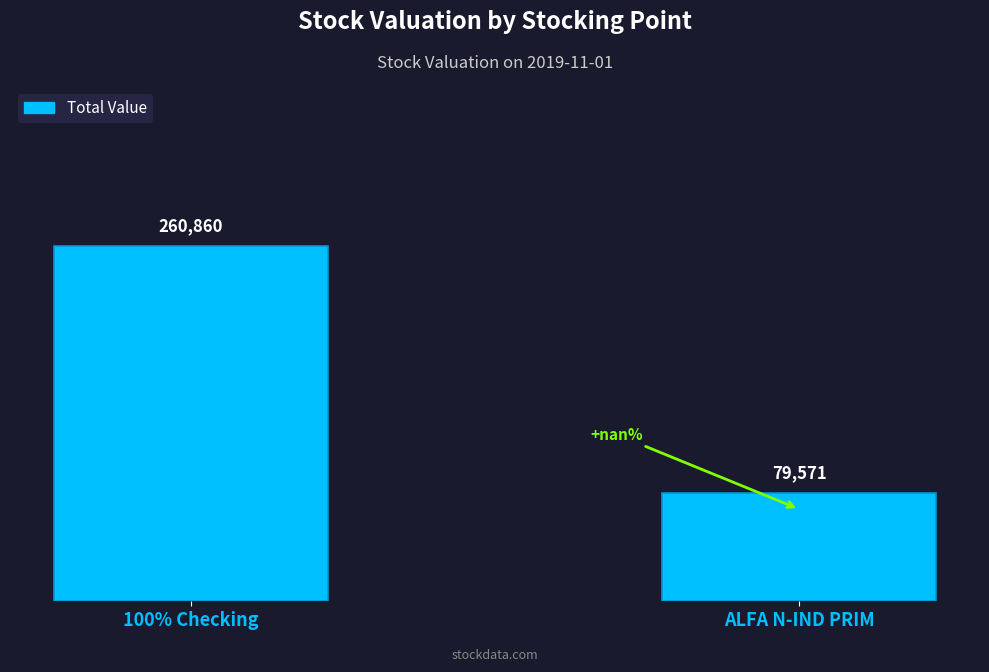

What is the change in value from 100% Checking to ALFA N-IND PRIM?

-181288.7